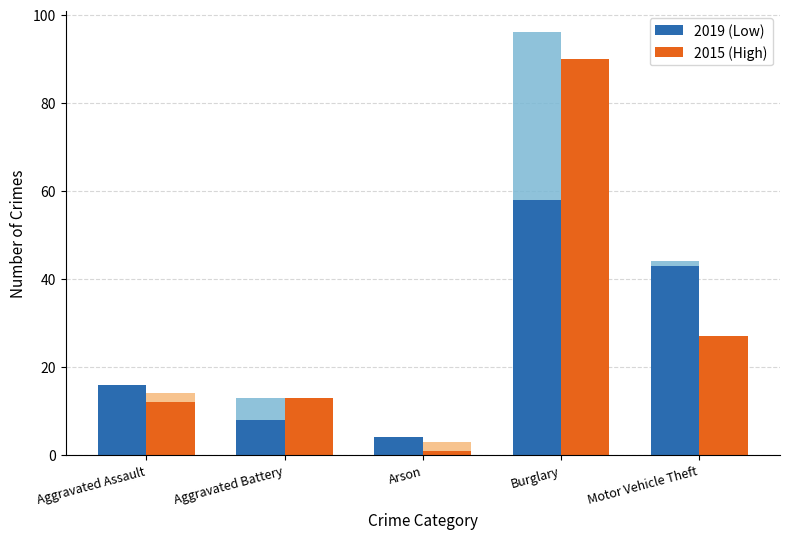

What is the highest value of the 2015 (High) series?

90